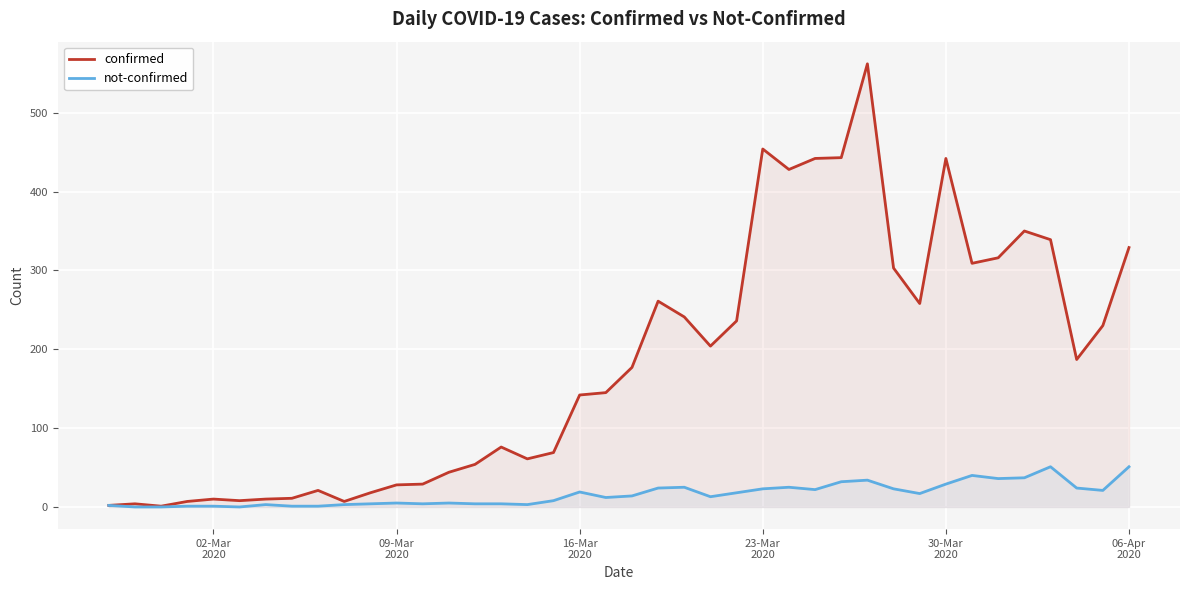

Which series has the widest spread of values?

confirmed